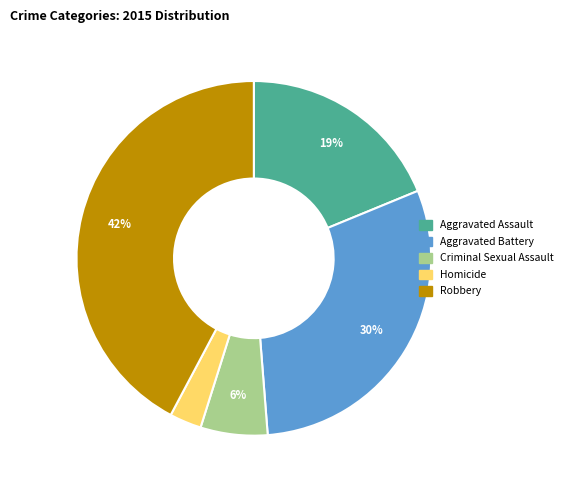

To the nearest percent, what is the combined percentage of Aggravated Battery and Aggravated Assault?

49%